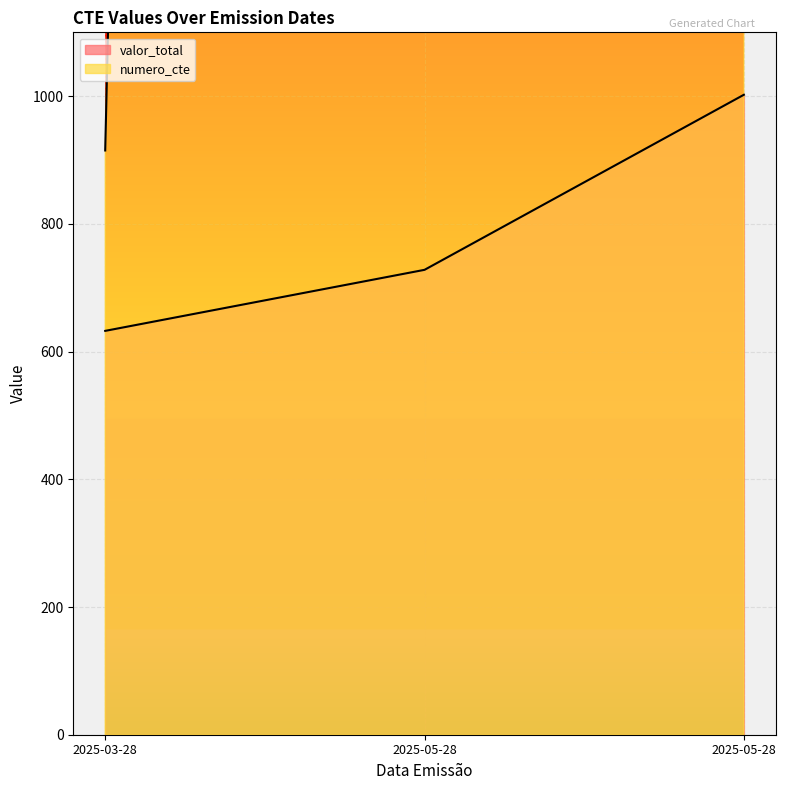

Rank the categories by numero_cte value from lowest to highest.

2025-03-28, 2025-05-28, 2025-05-28